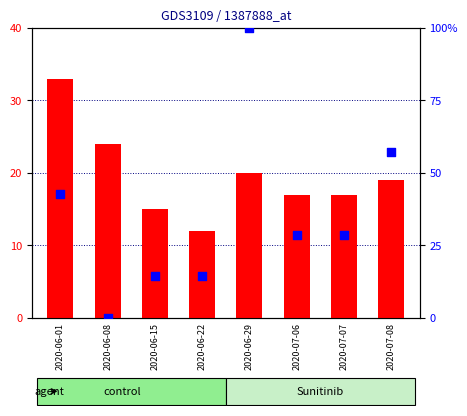

What are all the series names shown in the legend?

transformed count, percentile rank within the sample